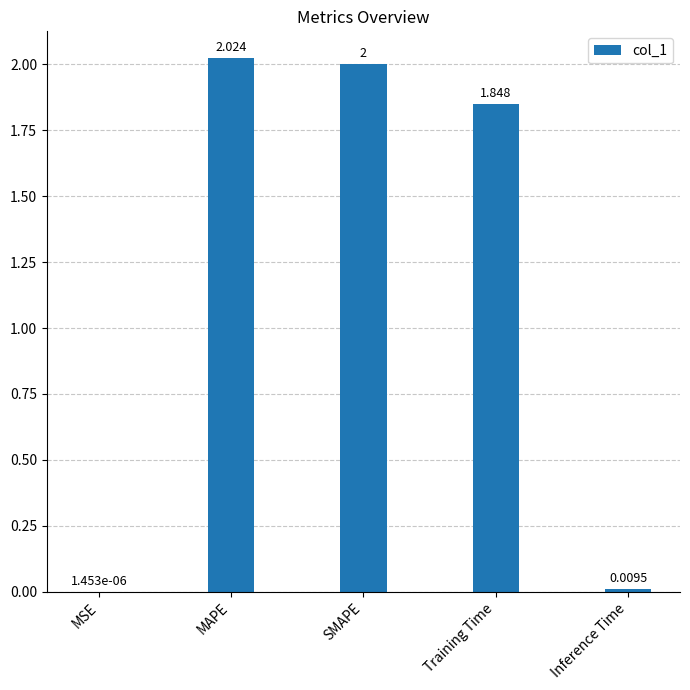

Which category has the highest value across all series?

MAPE